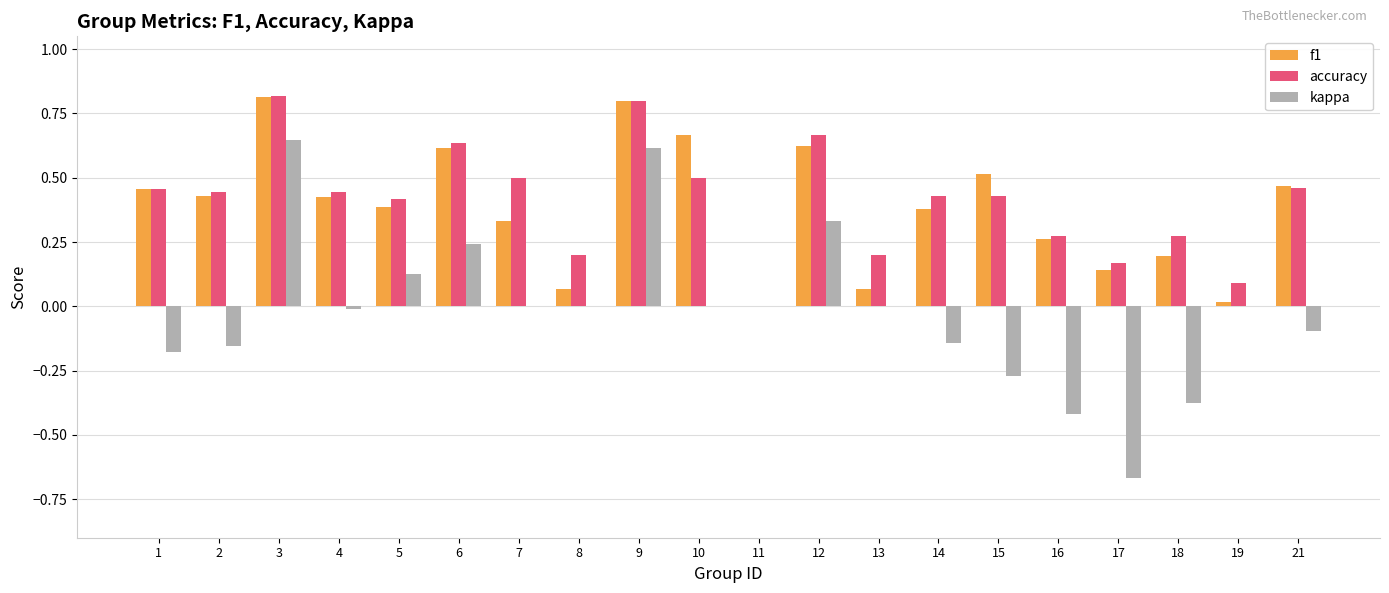

Count the number of data series in this chart.

3